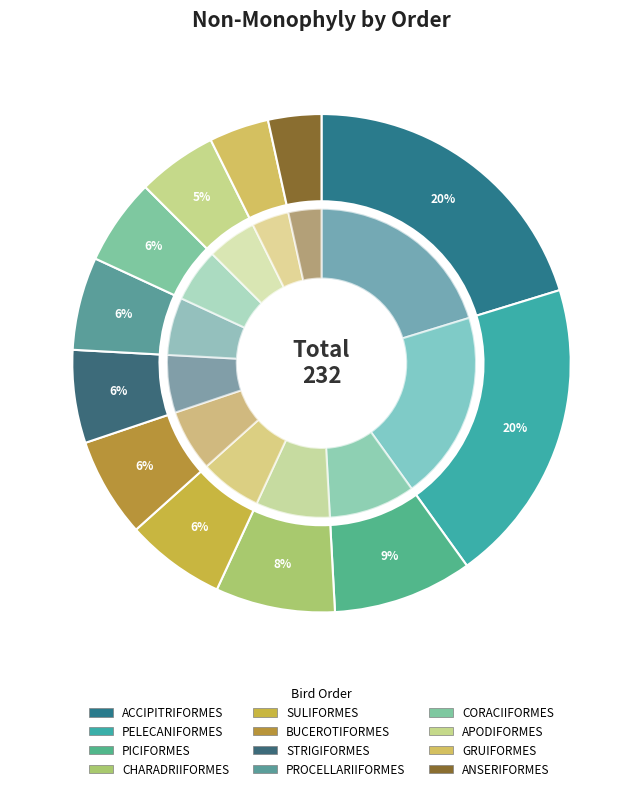

Which category has the smallest portion of the pie?

ANSERIFORMES